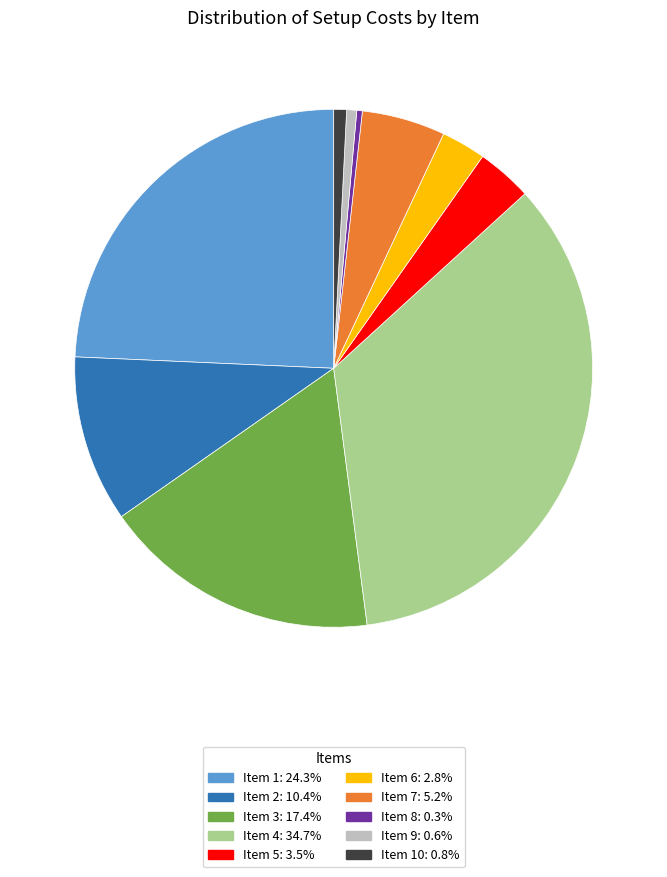

Count the number of slices in the pie.

10